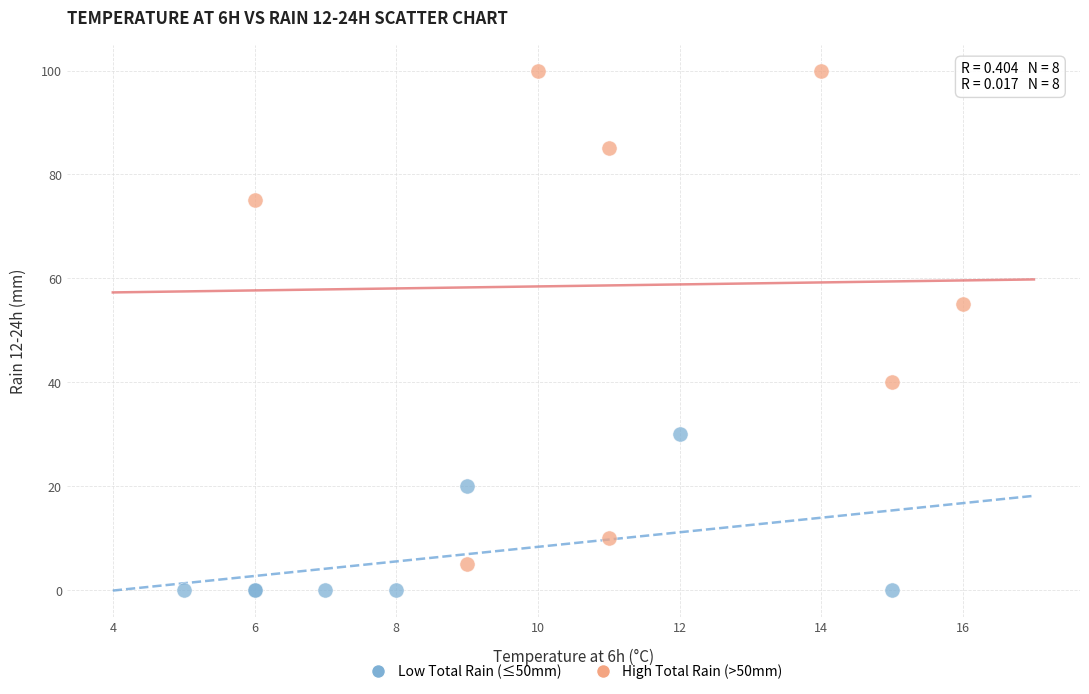

Which series reaches the maximum Y coordinate?

High Total Rain (>50mm)